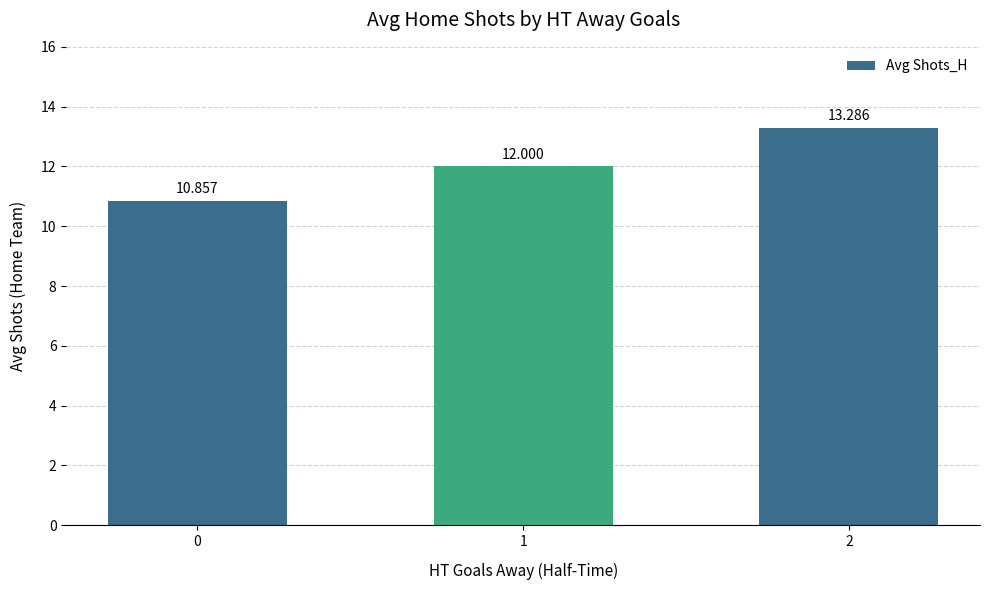

The chart shows a value of 13.3 at 2. True or false?

True